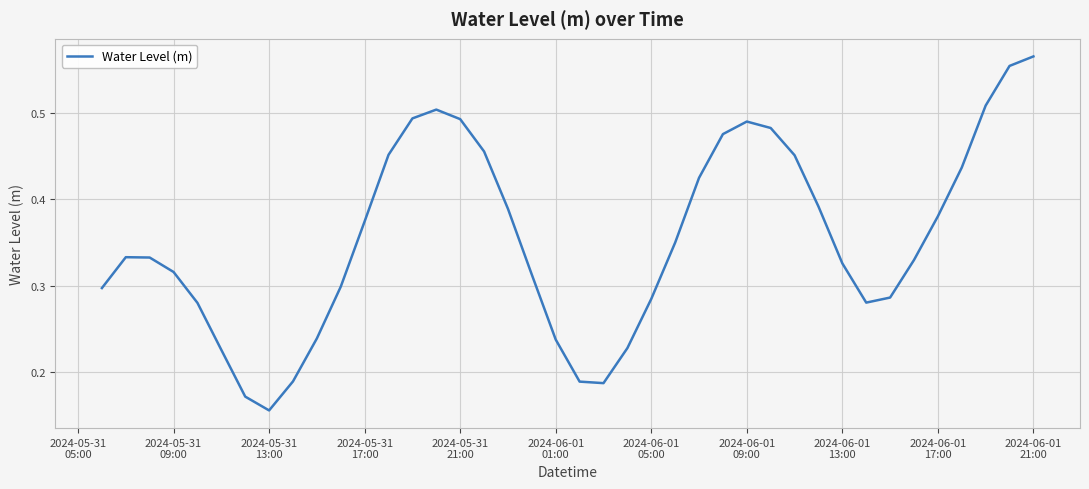

Does the chart display data point markers on the line(s)?

No